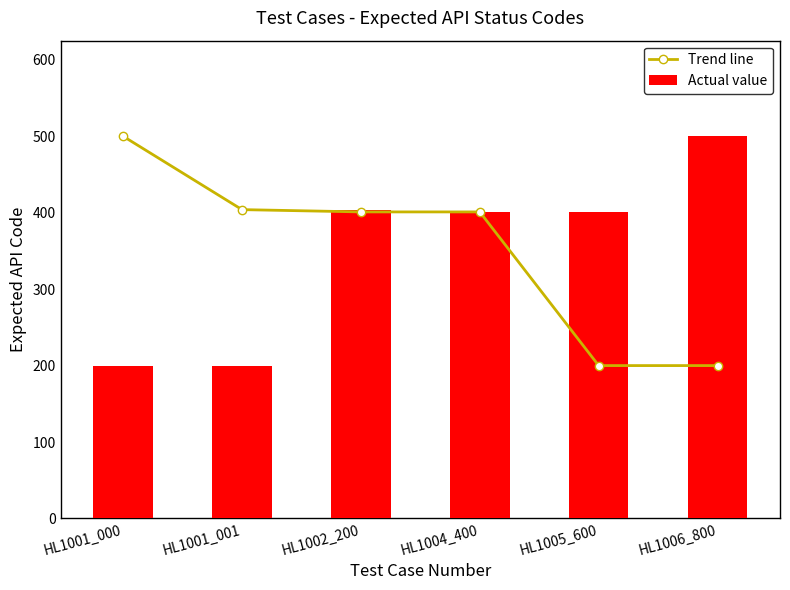

At which category is the sum across all series the highest?

HL1002_200